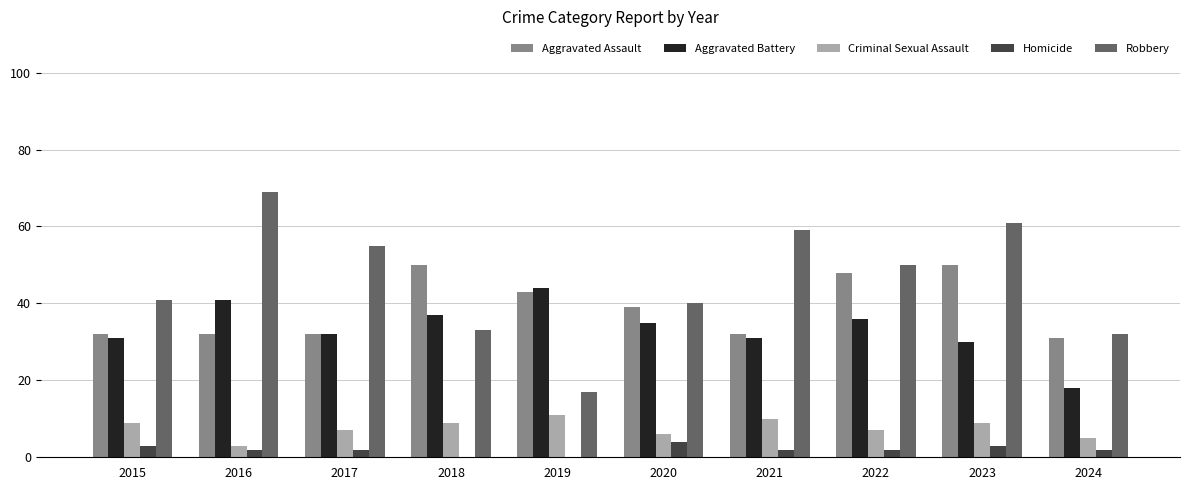

What value does the Criminal Sexual Assault series have at 2019?

11